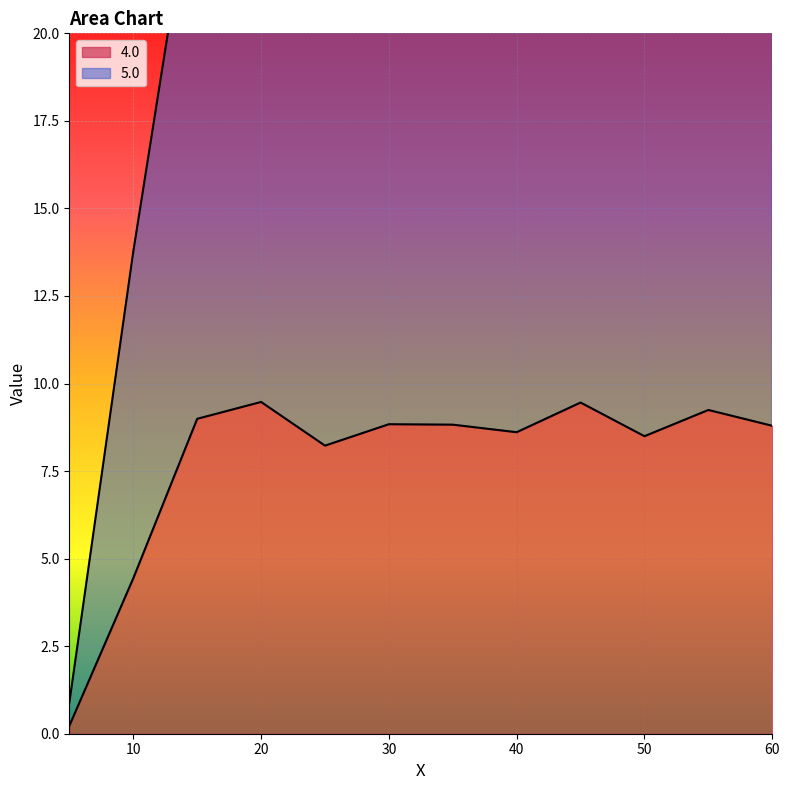

Where is 4.0 nearest to the value 4?

10